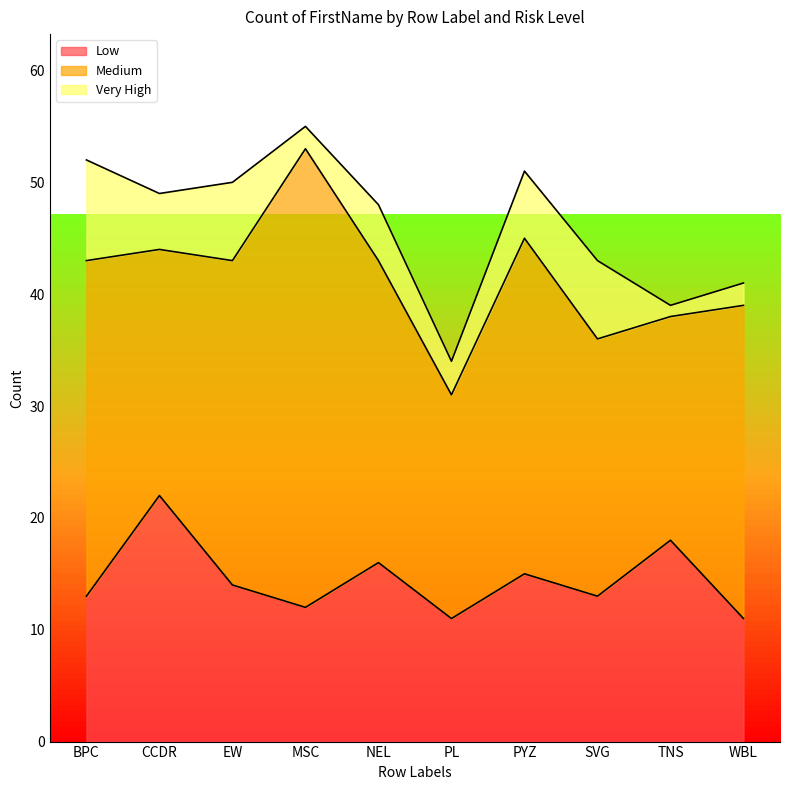

At which category is the sum across all series the highest?

MSC